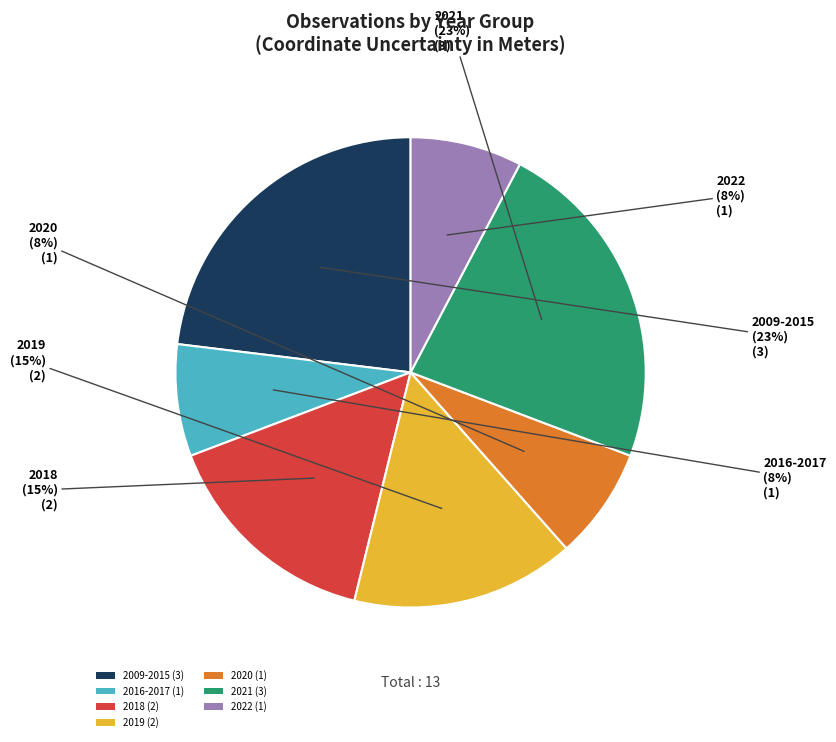

Between 2019 (2) and 2009-2015 (3), which is larger?

2009-2015 (3)